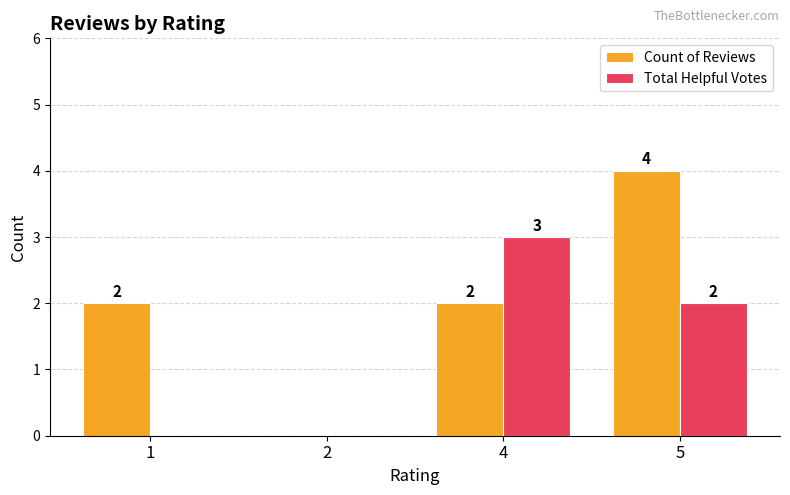

What is the sum of all Count of Reviews values?

8